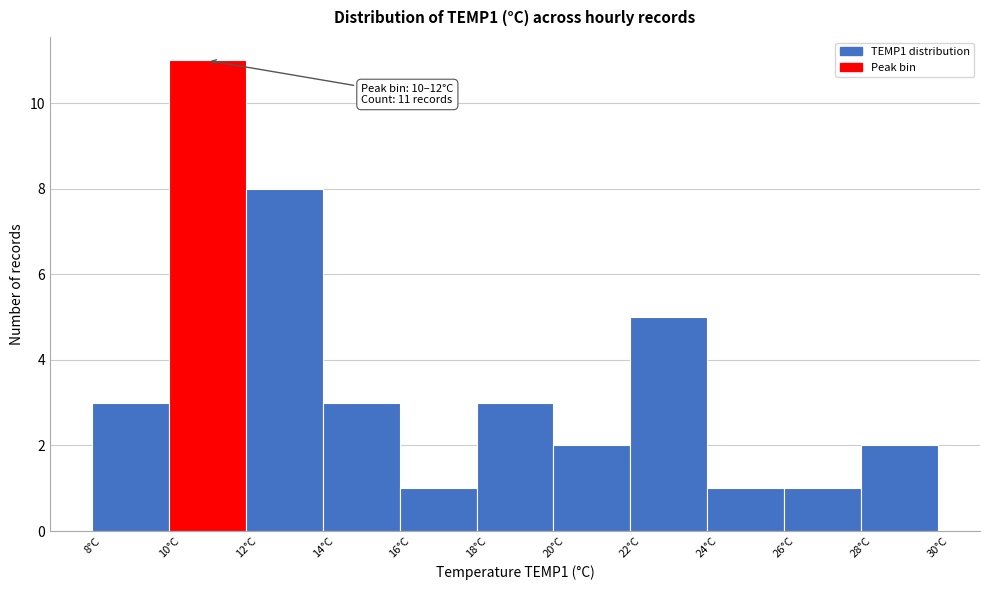

Over which range of the x-axis is the bar tallest?

10 to 12